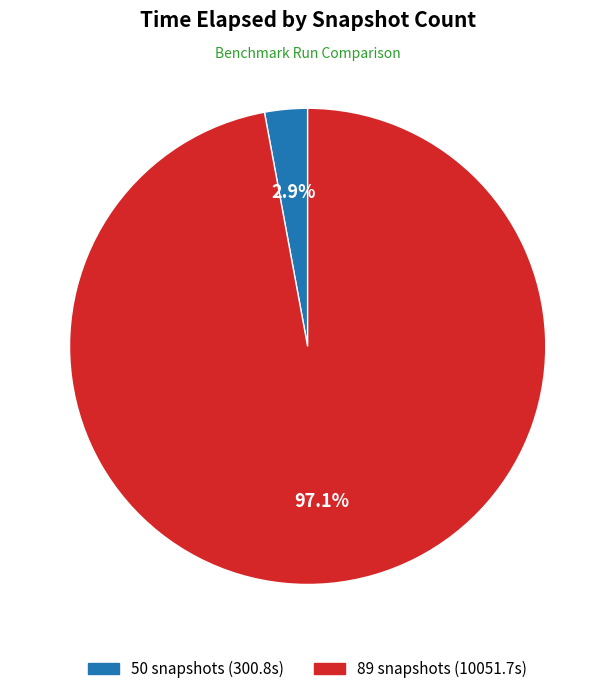

Which category has the smallest portion of the pie?

50 snapshots